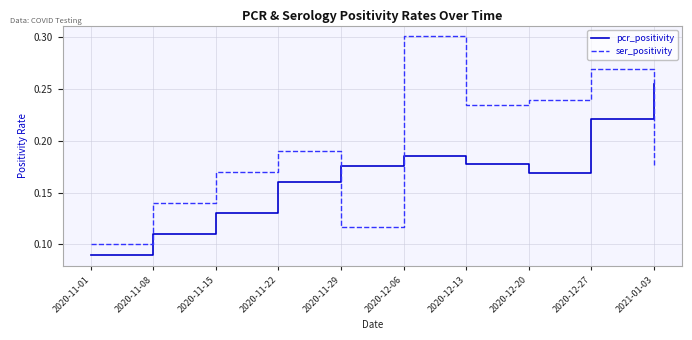

After their last crossing, which series has the higher values: ser_positivity or pcr_positivity?

pcr_positivity